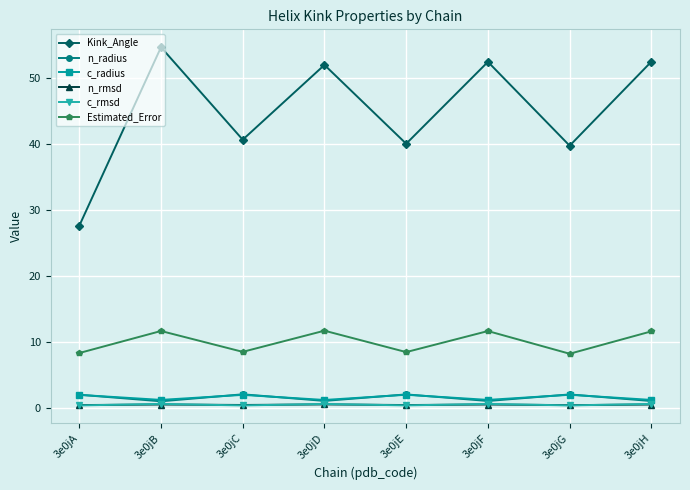

What is the value of the Kink_Angle point at the 6th from the left?

52.4